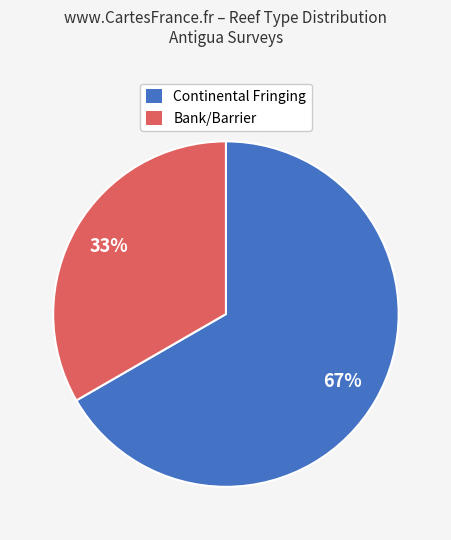

Which slice is the smallest?

Bank/Barrier